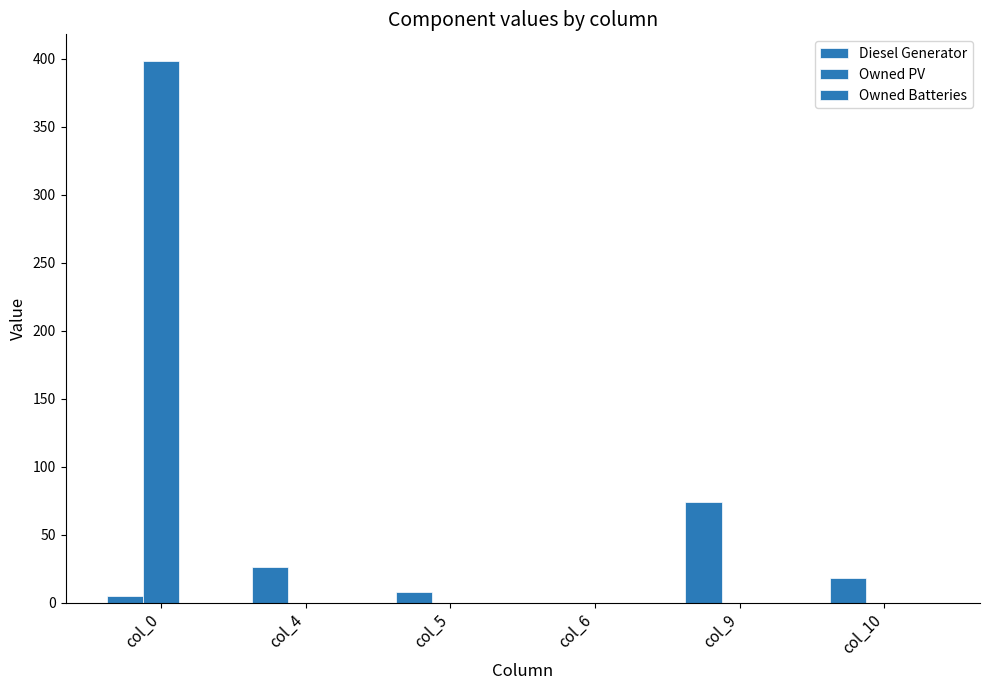

How many positive values does the Diesel Generator series have?

5